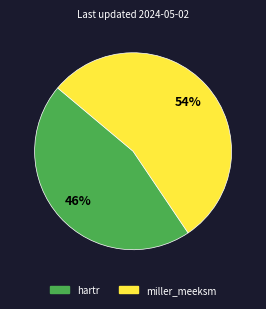

To the nearest percent, what percentage of the pie is hartr?

46%